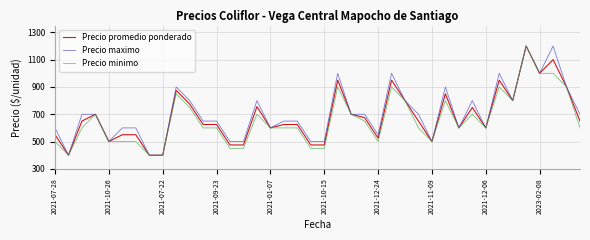

What is the highest value of the Precio minimo series?

1200